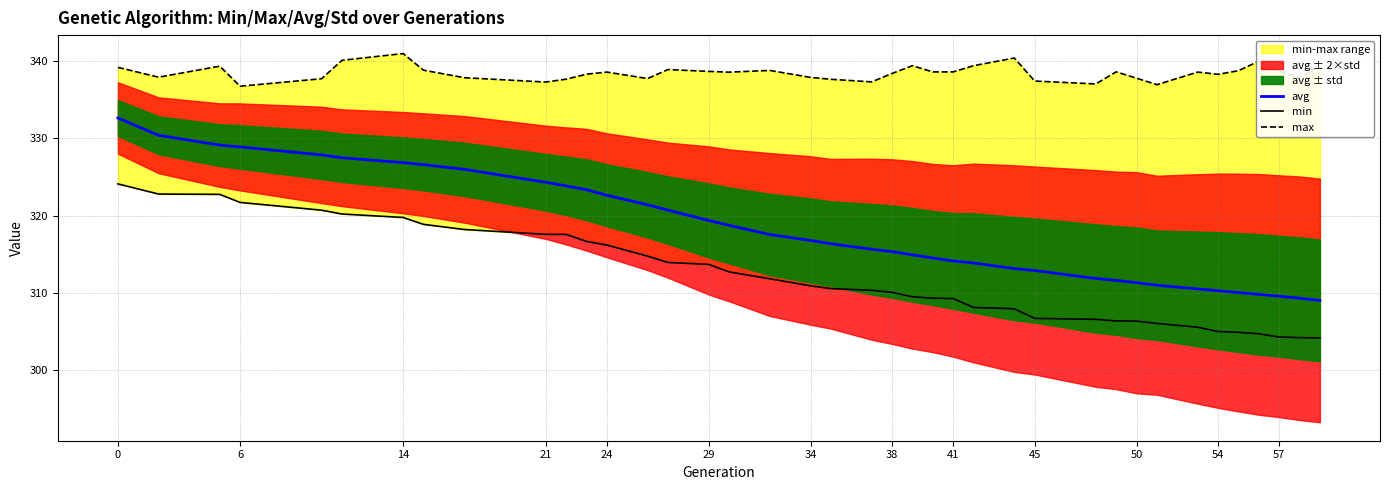

True or false: avg and min intersect in this chart.

False